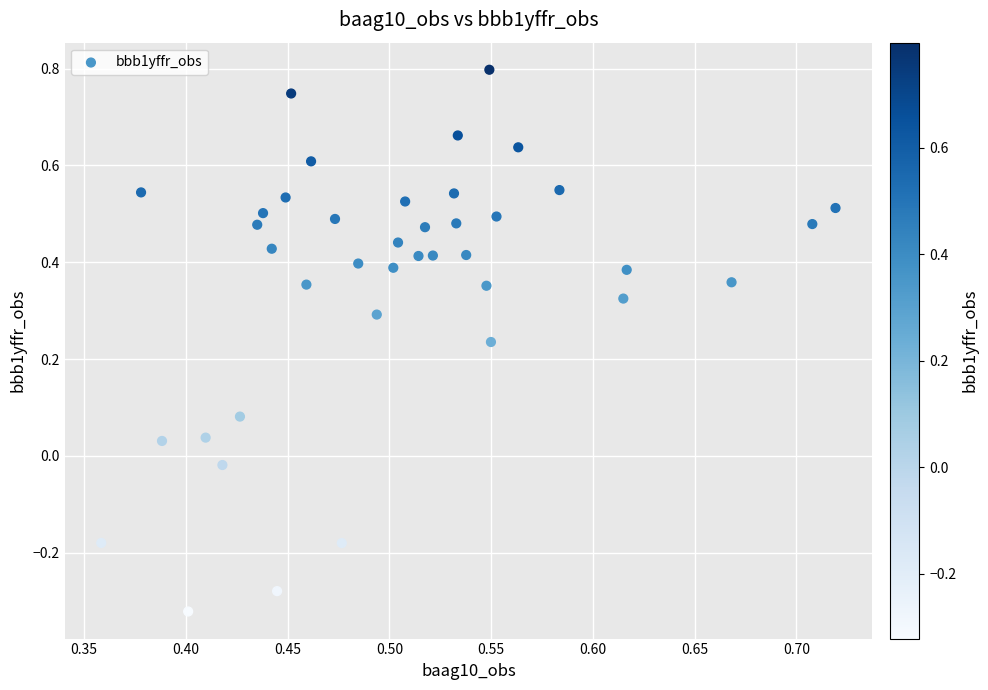

What is the range of Y values (max minus min)?

1.1